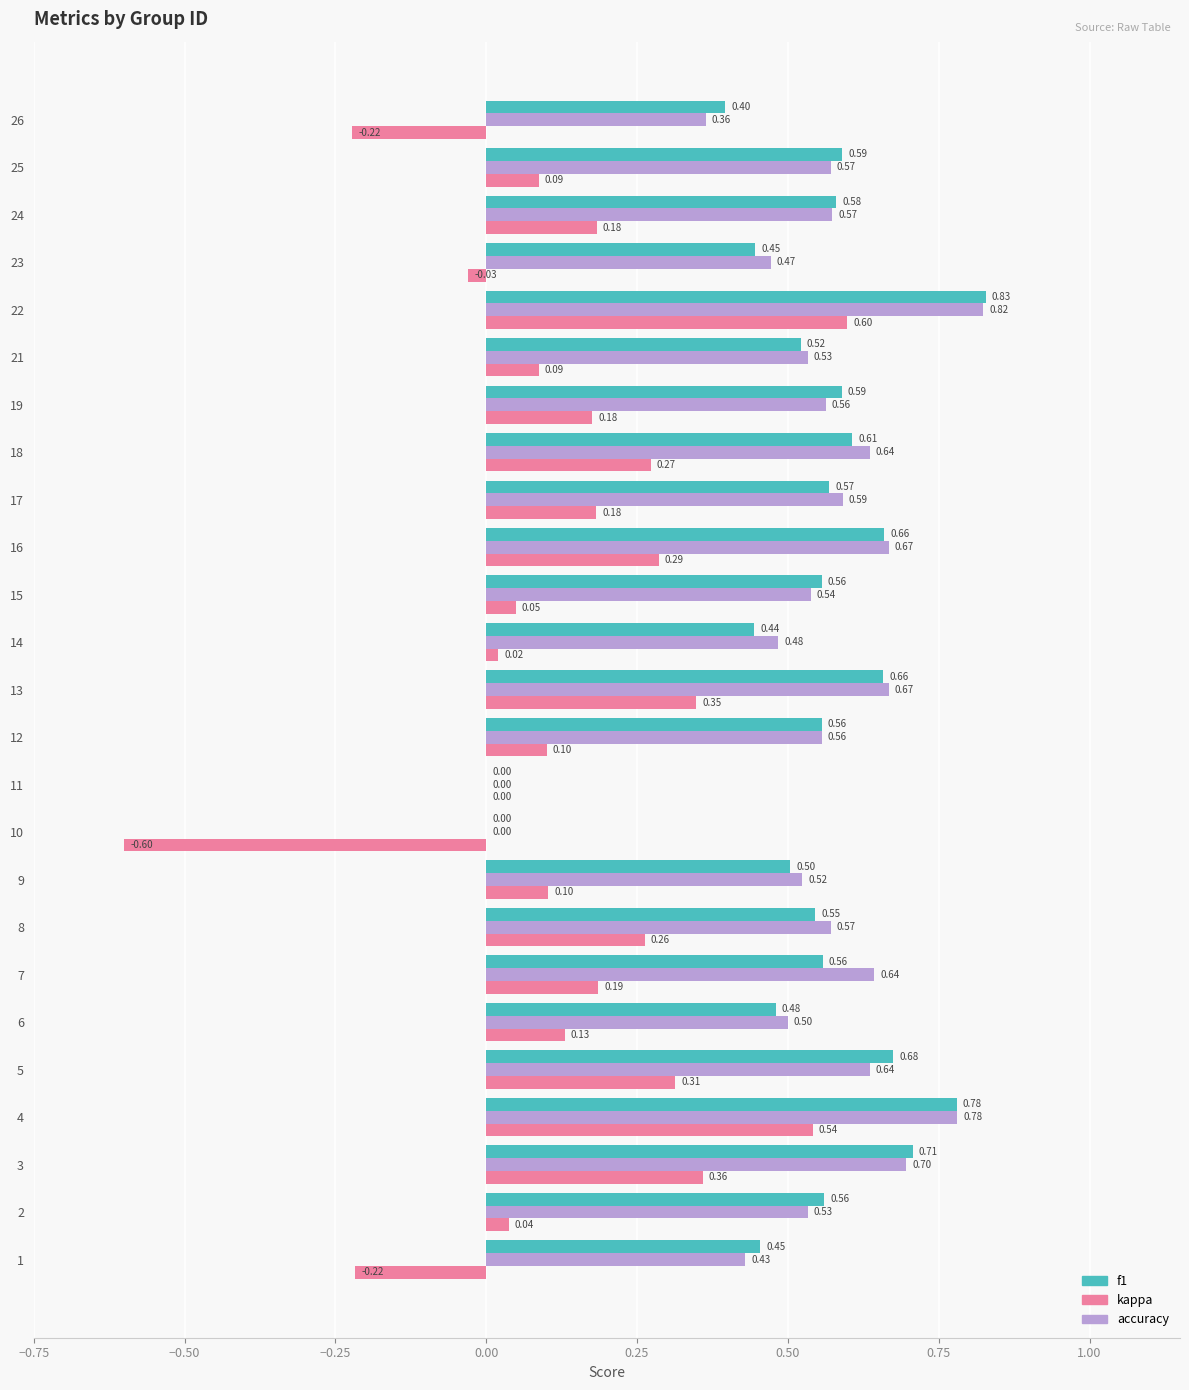

What are all the series names shown in the legend?

f1, kappa, accuracy